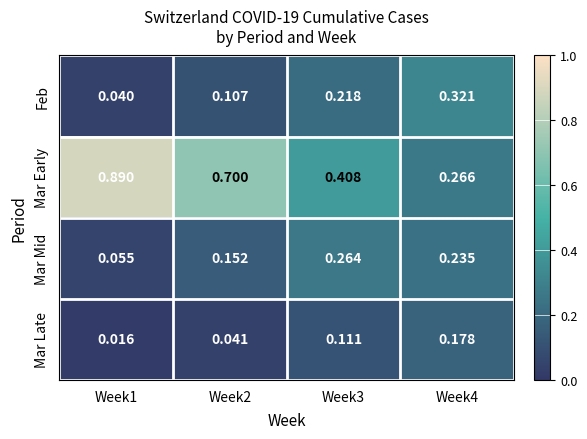

Is the value of Feb at Week2 greater than the value of Mar Mid at Week3?

No